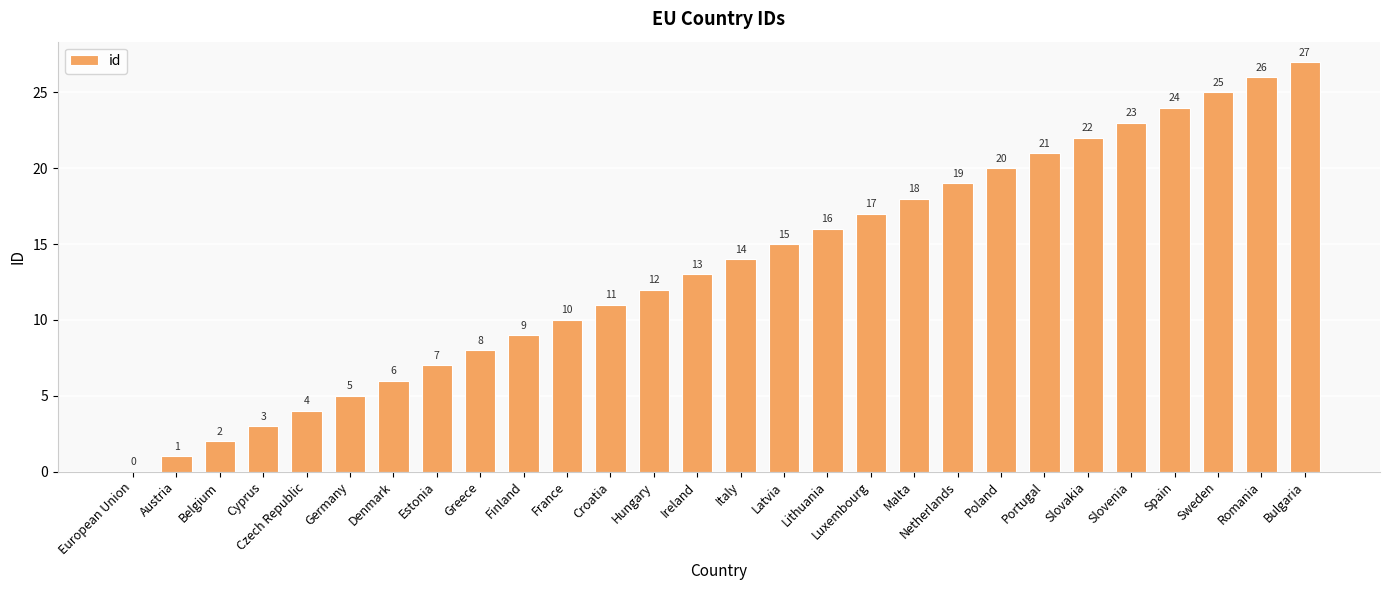

At which label is the value closest to 13?

Ireland